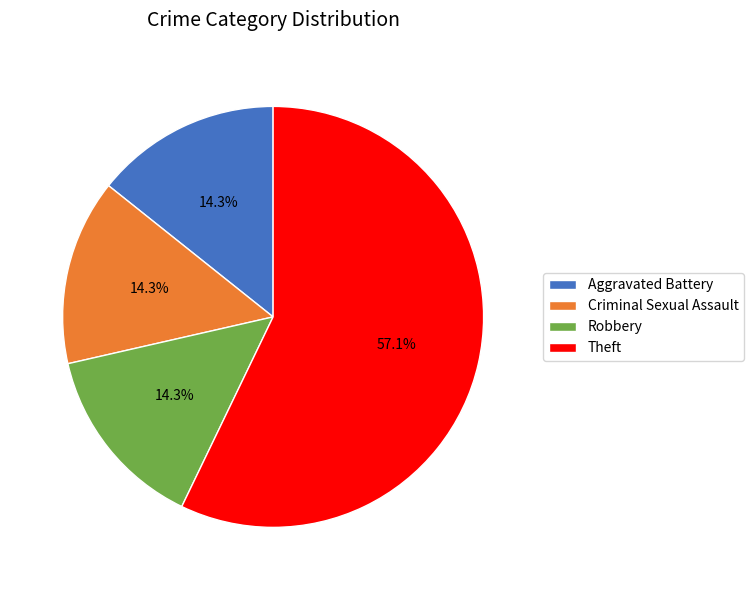

To the nearest percent, what is the average slice percentage?

25%